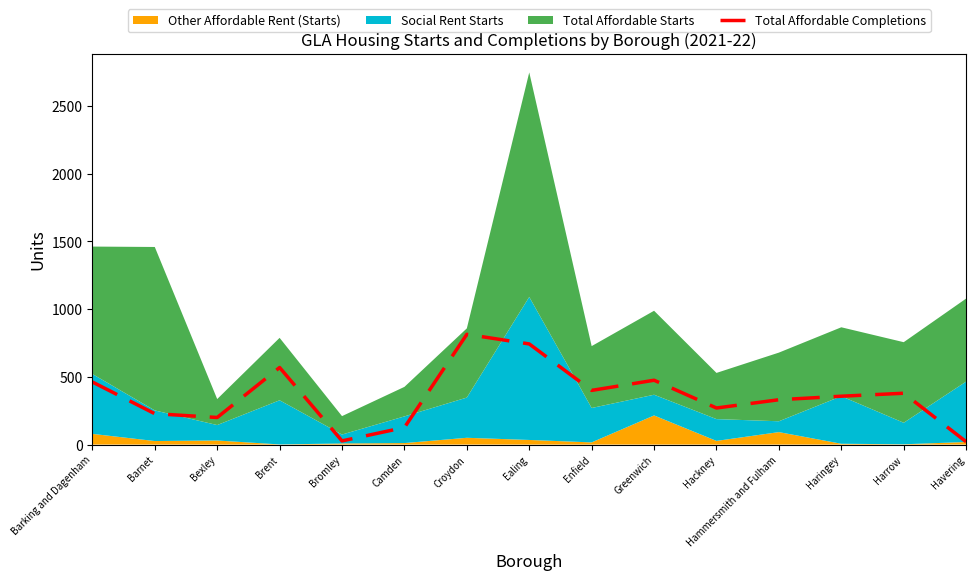

What position from the right is Greenwich?

6